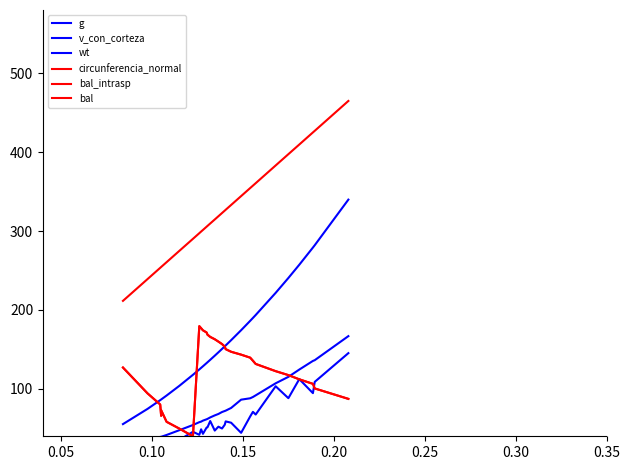

Count the number of data series in this chart.

6